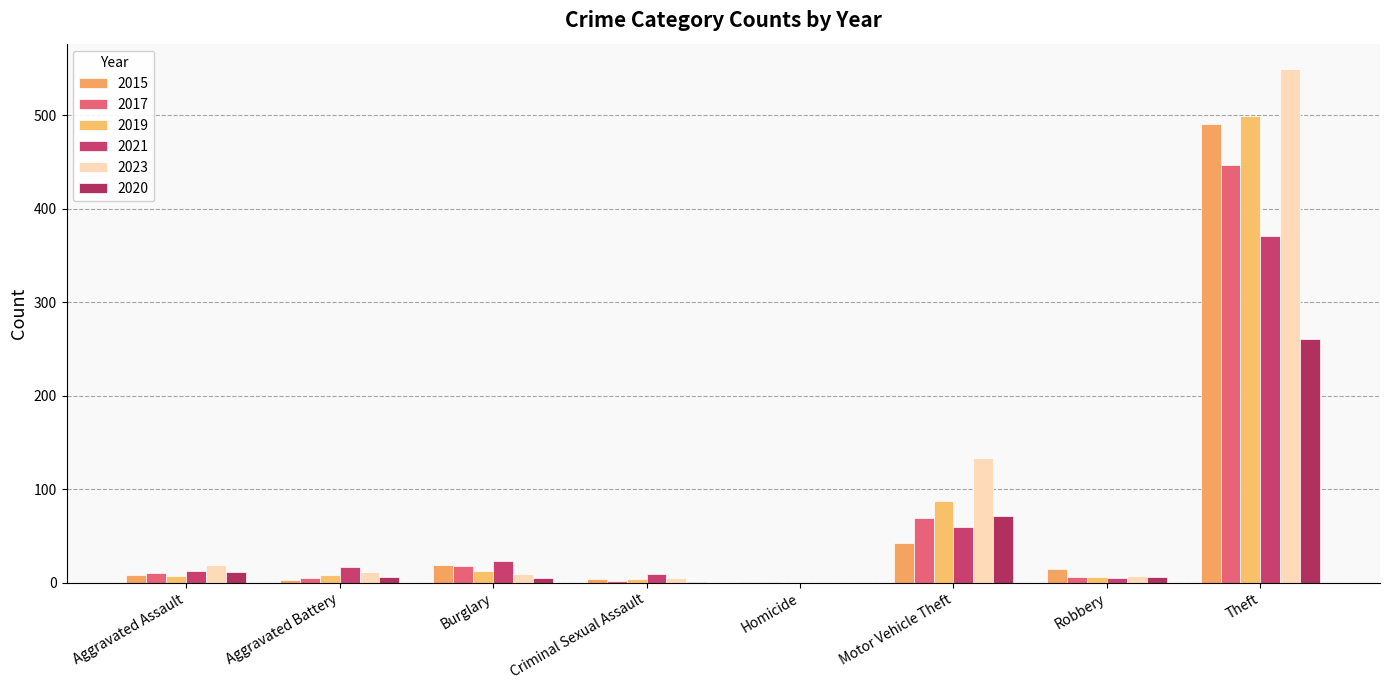

How many data points does each series have?

8